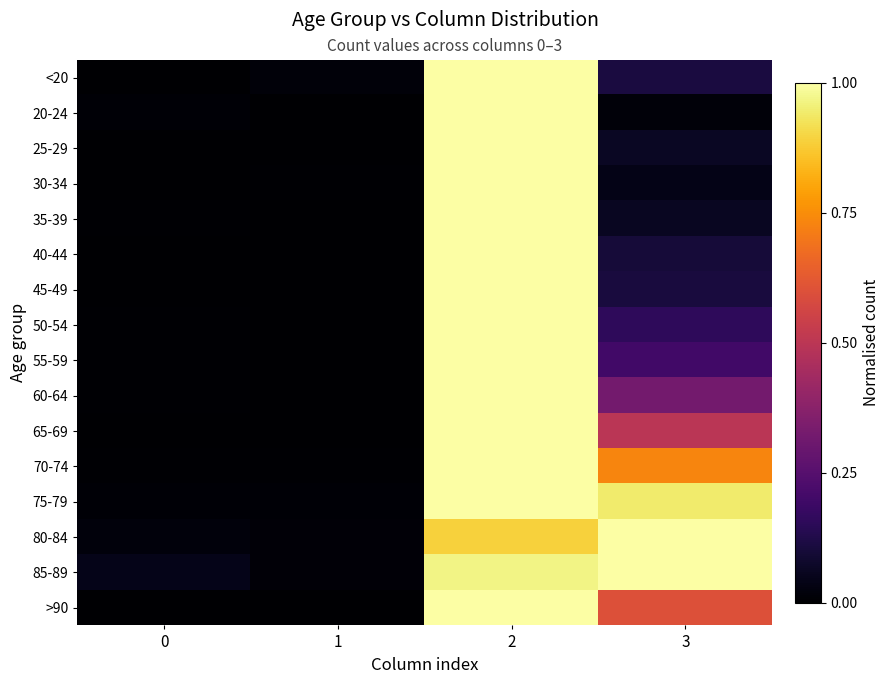

At 0, list the series in order from largest to smallest.

85-89, 80-84, 75-79, 20-24, 70-74, 50-54, 60-64, 35-39, 55-59, 65-69, 45-49, <20, 25-29, 30-34, 40-44, >90